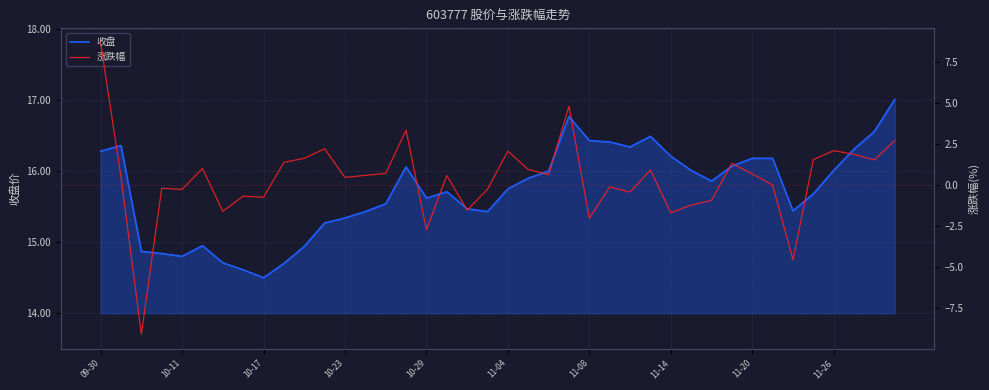

What is the minimum value for 收盘?

14.5